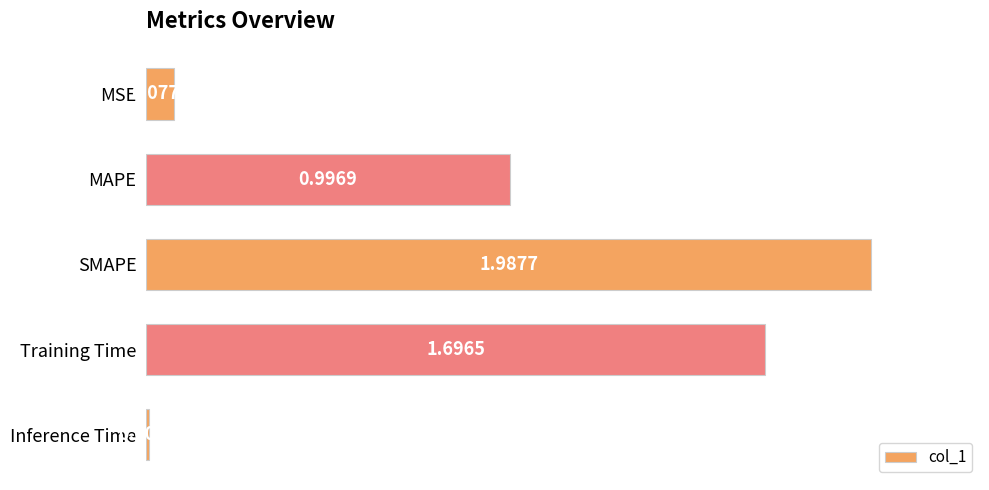

Which label corresponds to the smallest value in the chart?

Inference Time